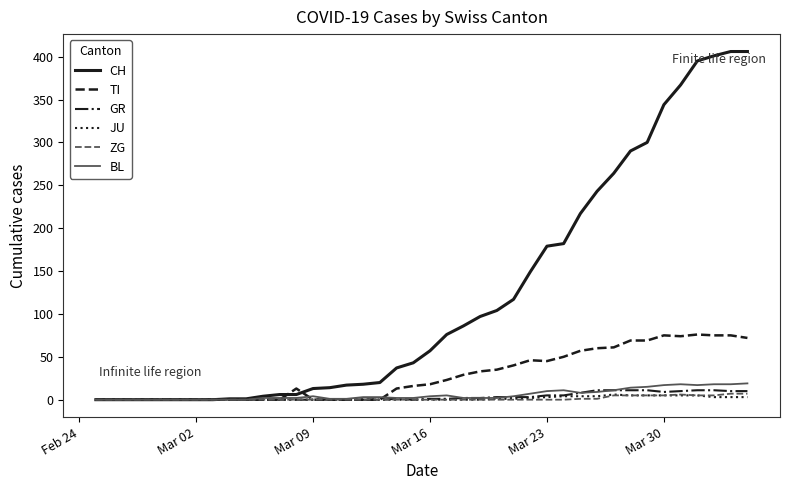

Which series has the largest total across all categories?

CH